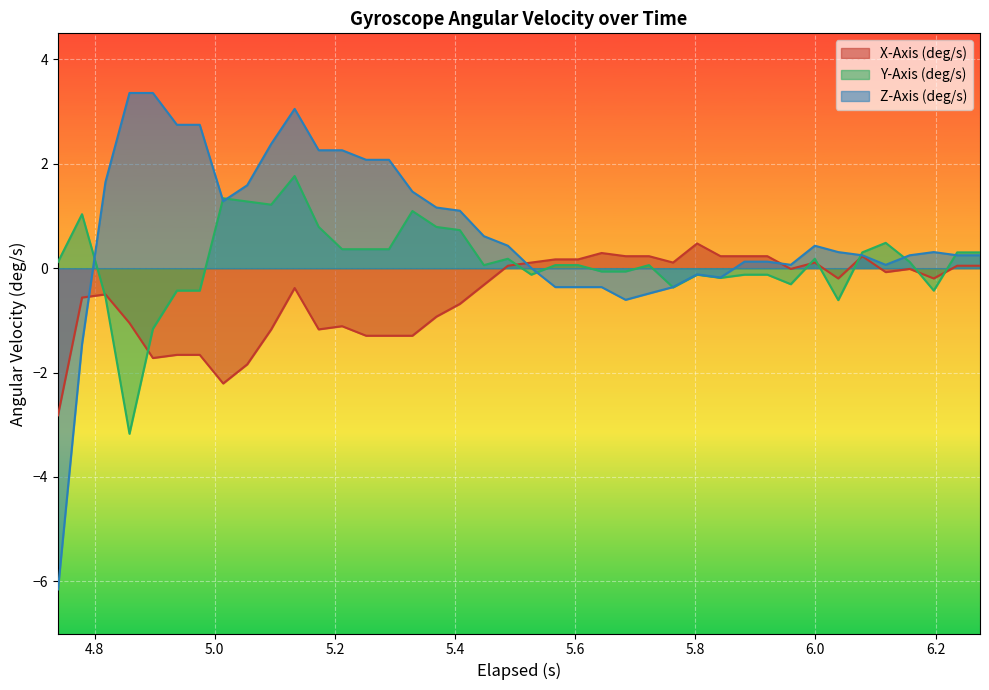

Which series has the largest total across all categories?

Z-Axis (deg/s)